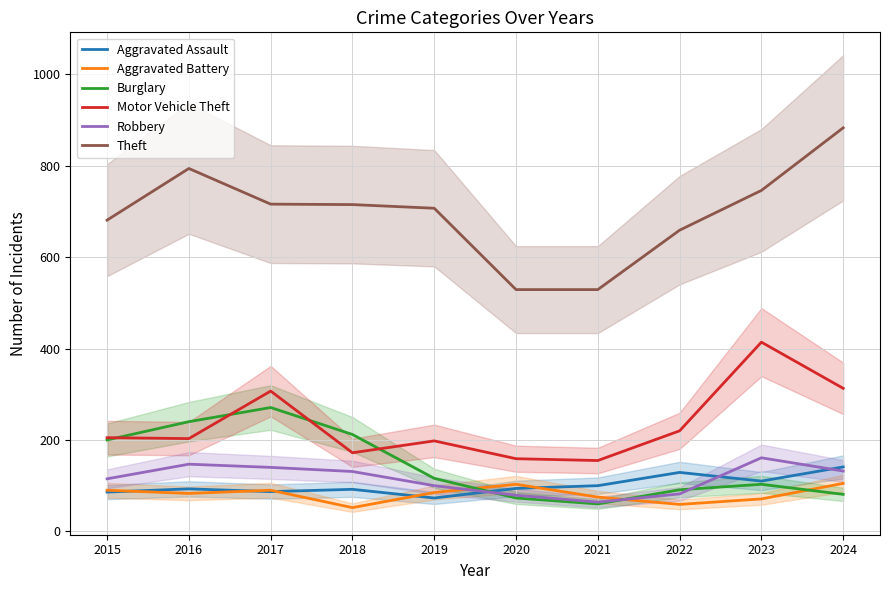

Where is Aggravated Assault nearest to the value 107?

2023